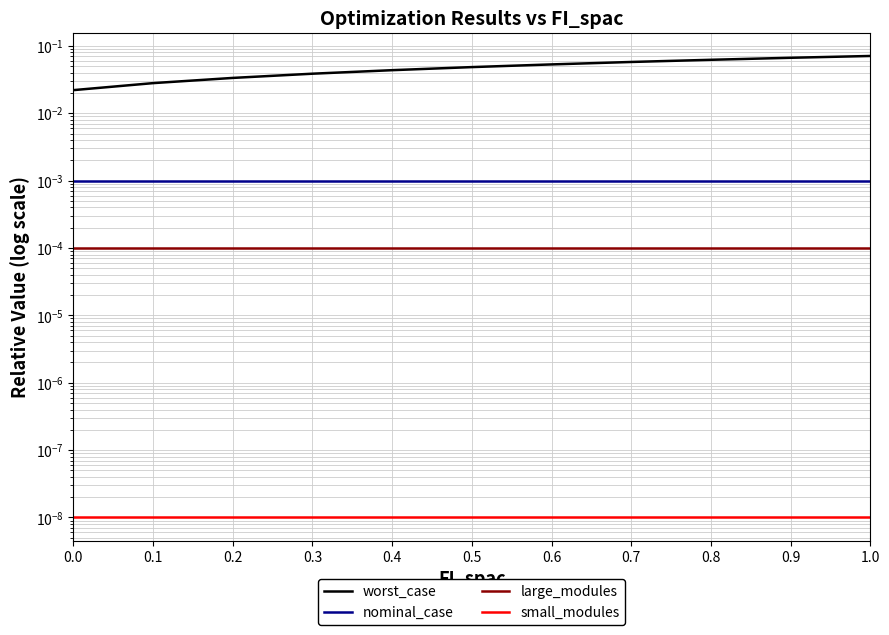

What is the difference between the highest and lowest values at 0.7?

0.1